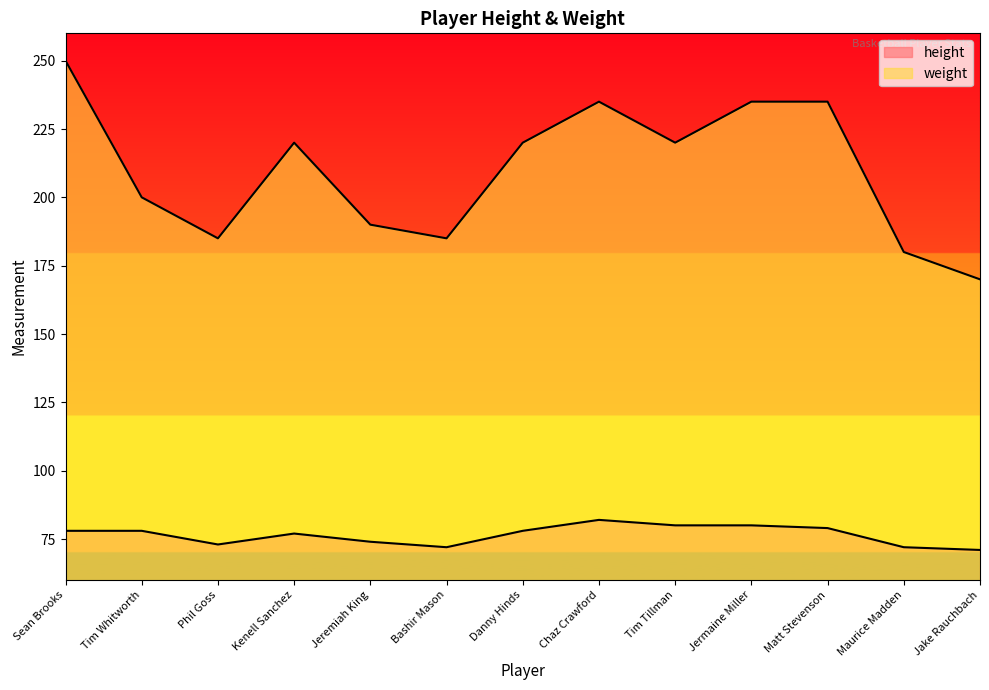

Where is height nearest to the value 76?

Kenell Sanchez